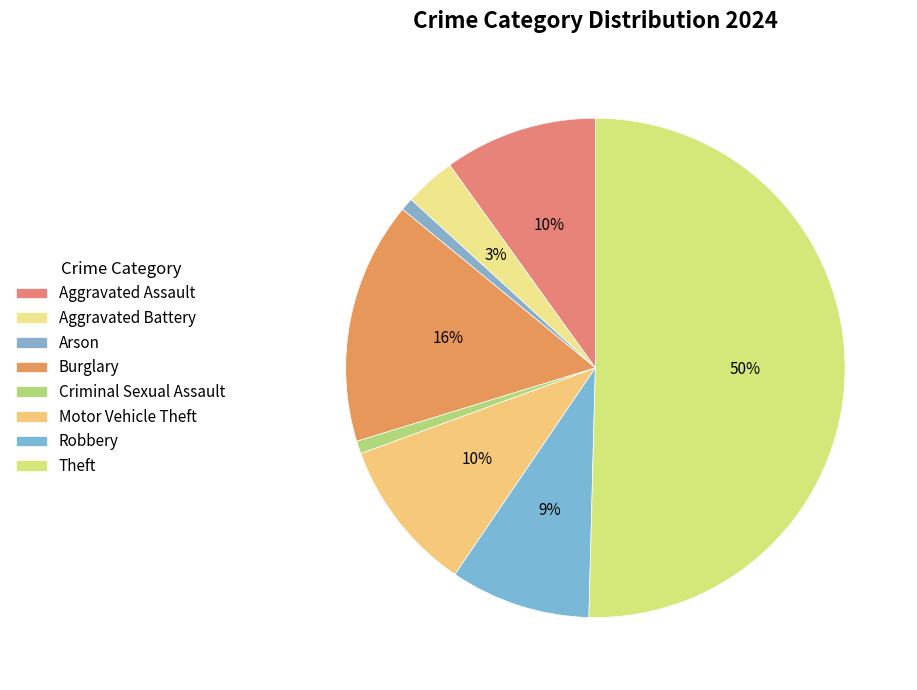

Combined, do Motor Vehicle Theft and Burglary account for over 50%?

No